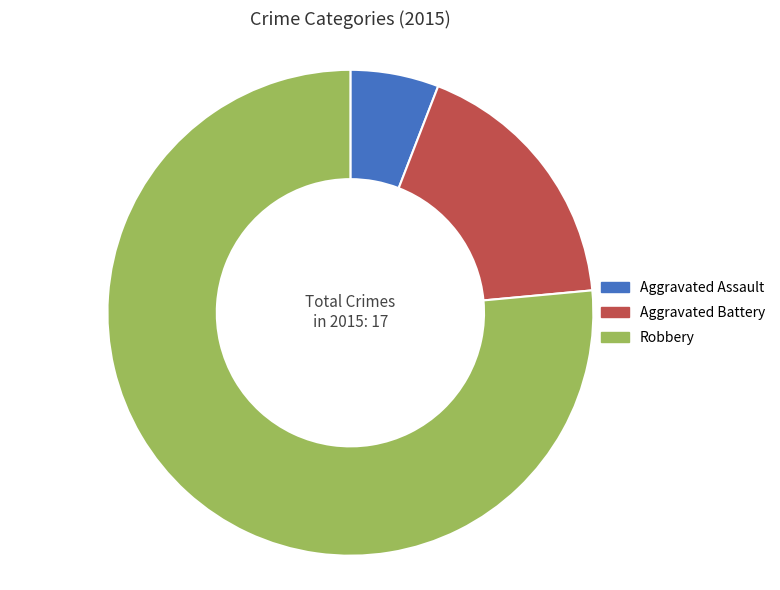

How many slices are in this pie chart?

3